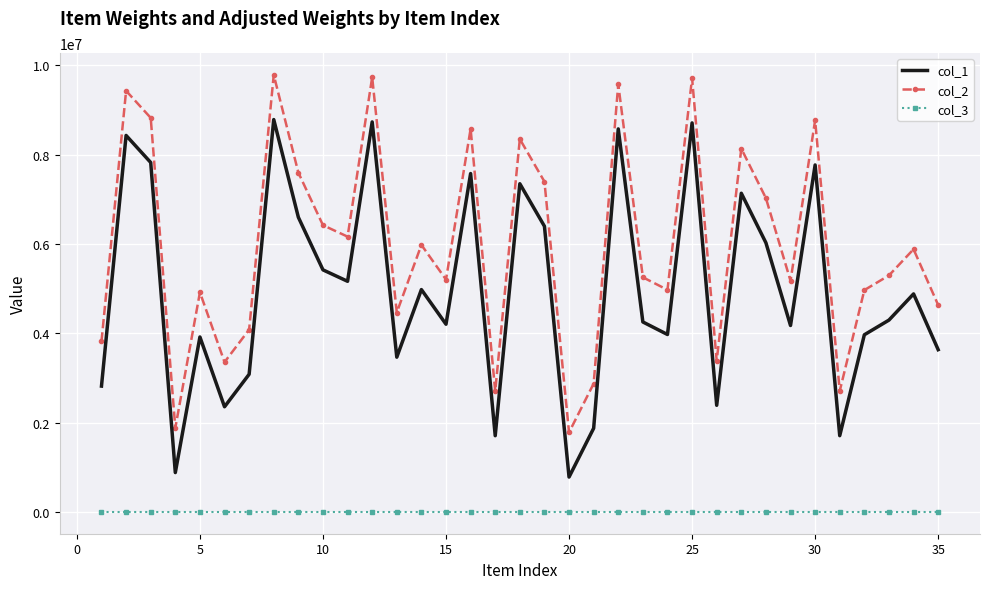

What is the maximum value shown in the chart?

9784783